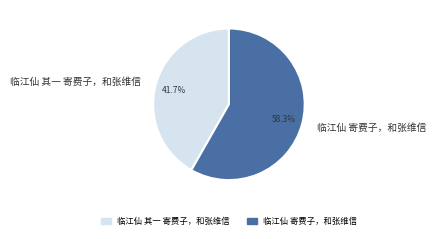

How many segments does this pie chart have?

2